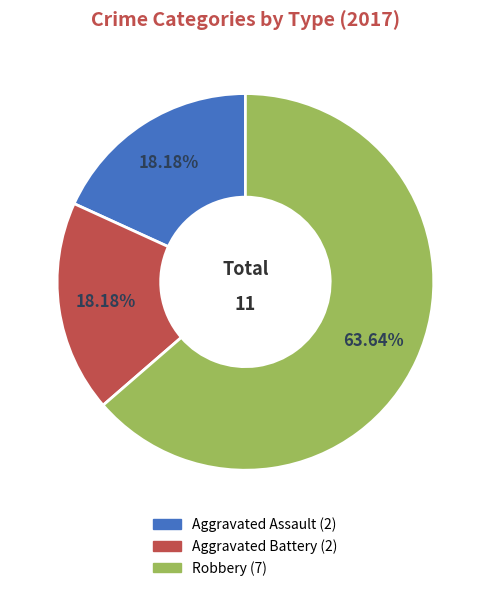

Is it true that Aggravated Battery is 18% of the pie?

True